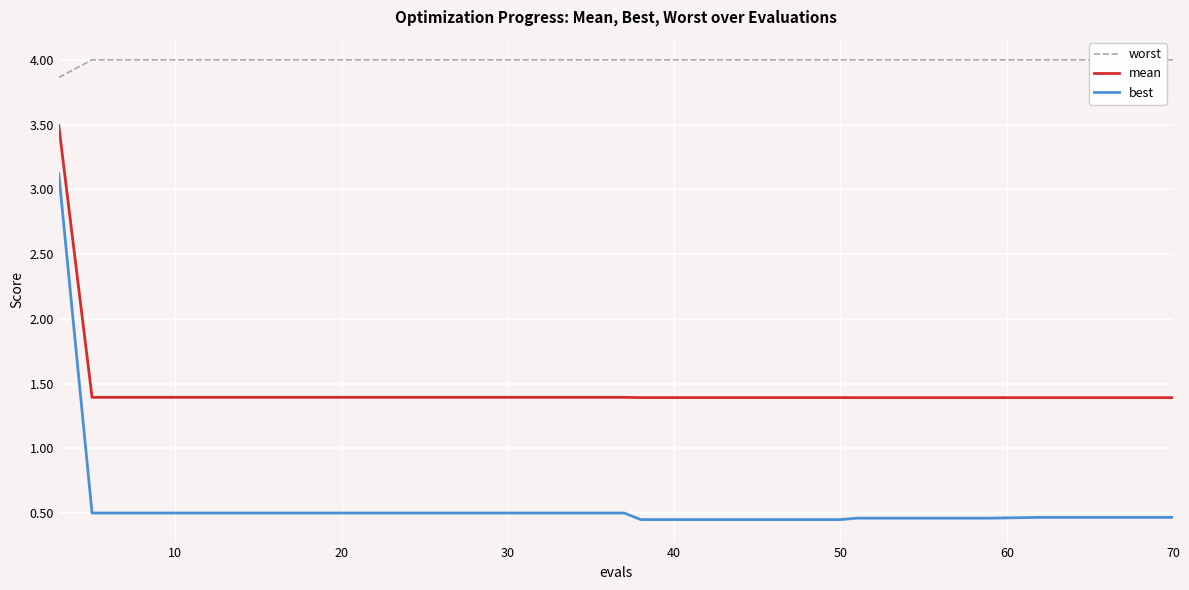

True or false: mean and best cross at least once.

False